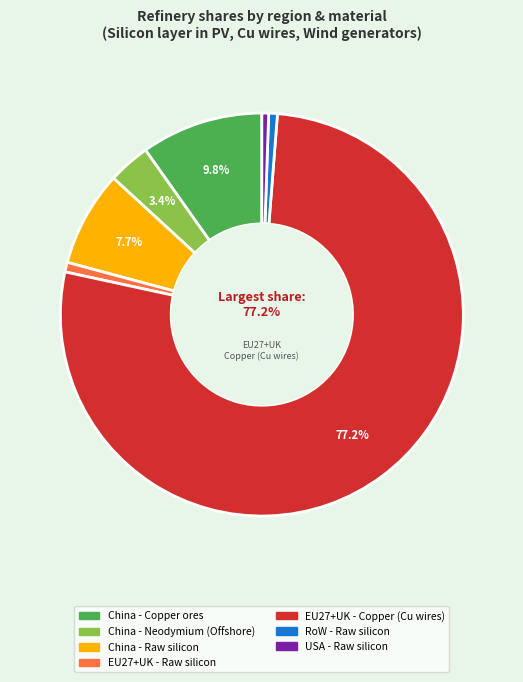

Does any single category account for the majority?

Yes